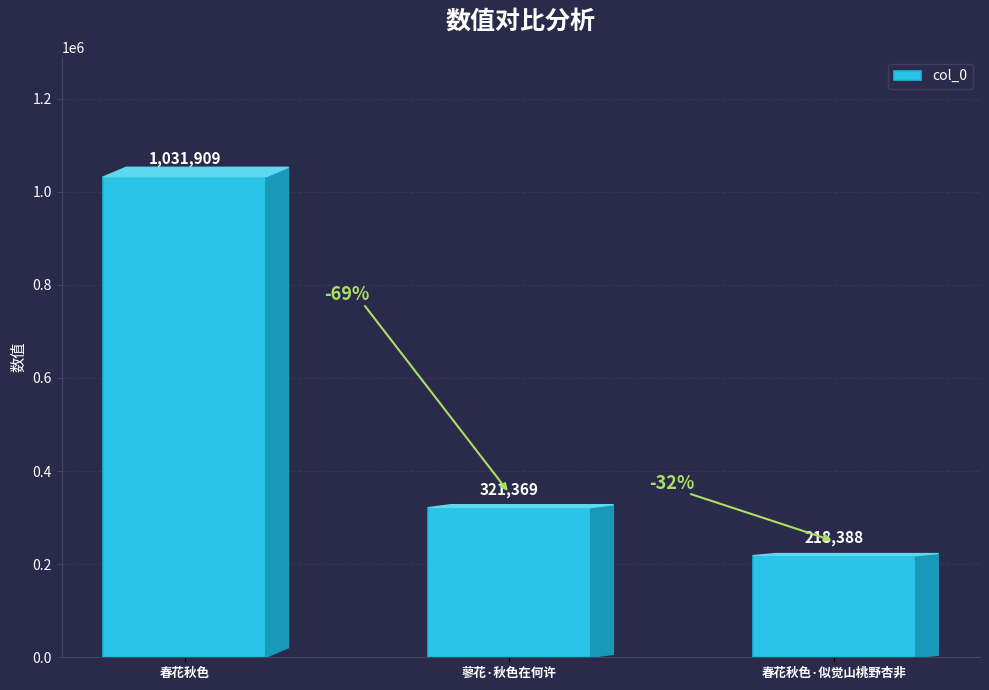

The value at 蓼花·秋色在何许 is 470373. True or false?

False